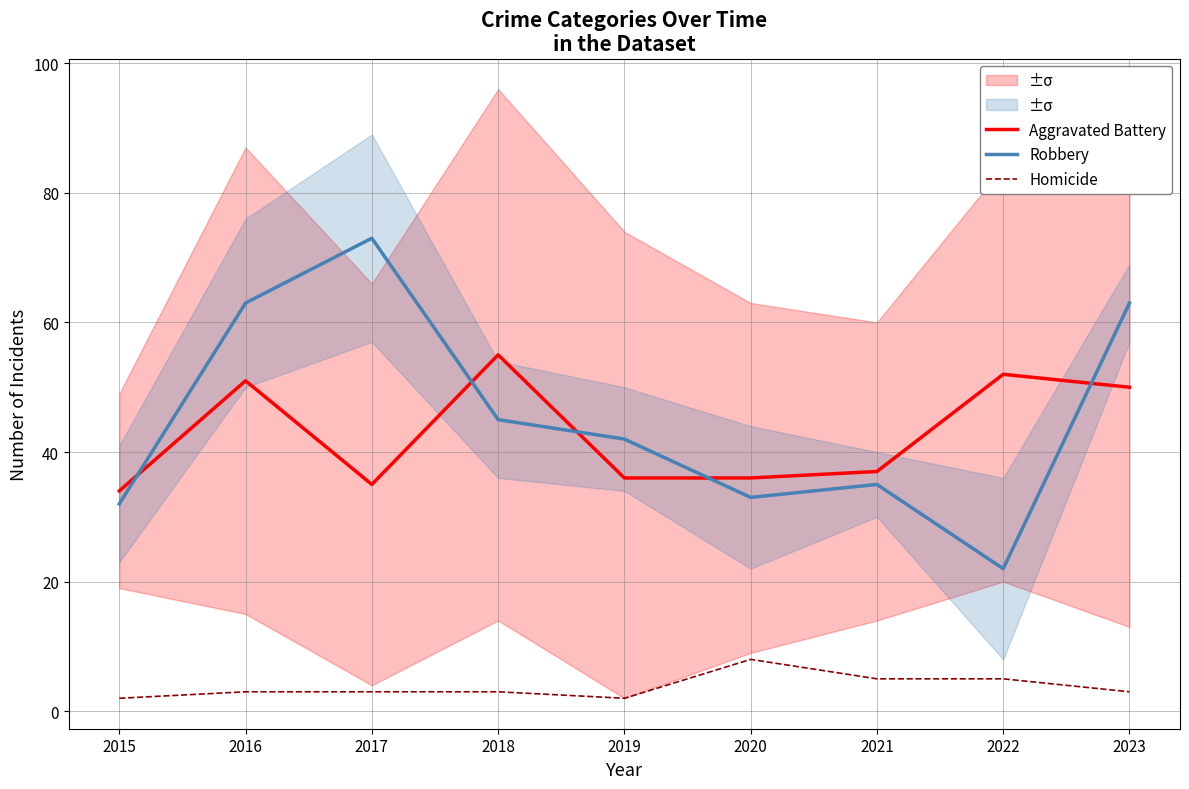

Count the number of data series in this chart.

3